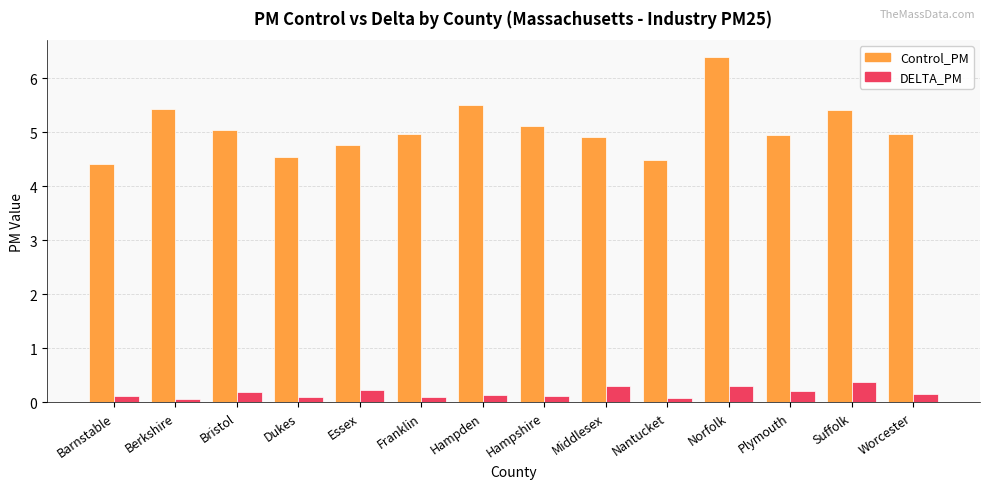

What is the label of the 9th bar from the left?

Middlesex